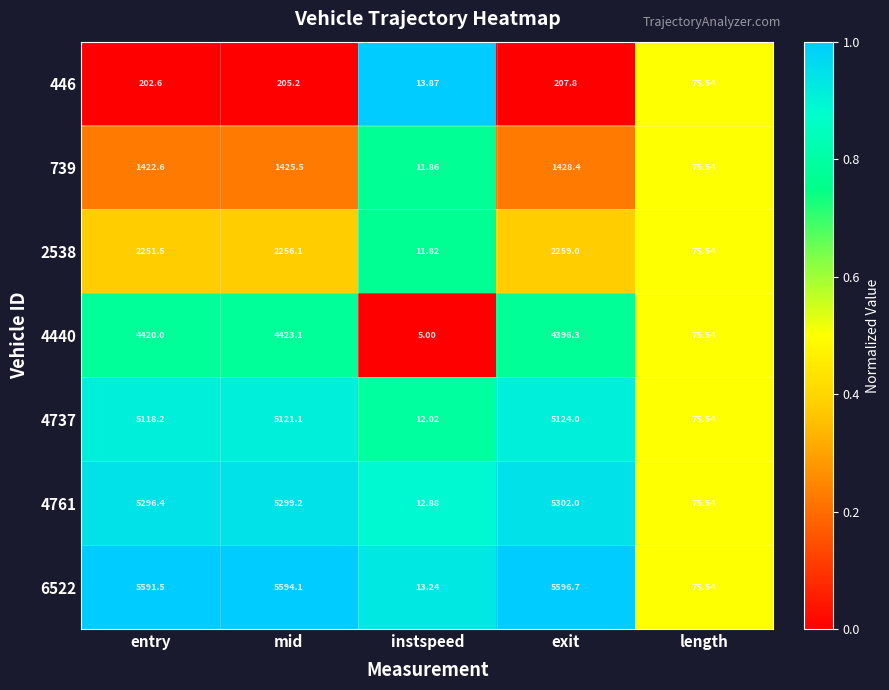

What is the total value across all series at entry?

24302.8